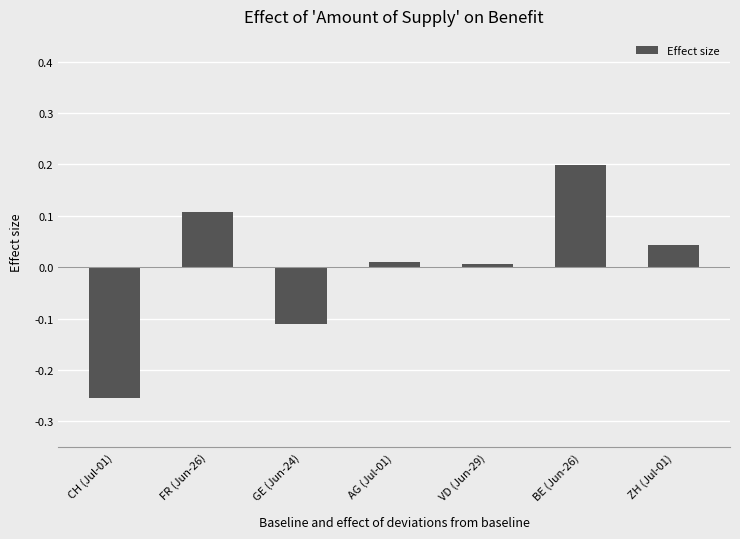

The chart shows a value of -0.0 at GE (Jun-24). True or false?

False